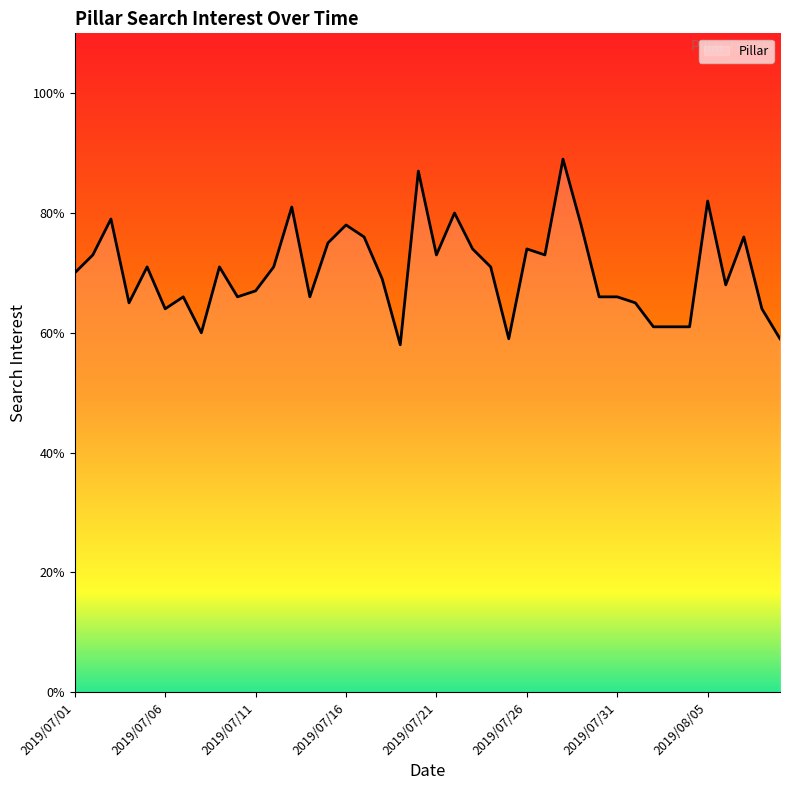

What is the label of the 31st point from the left?

2019/07/31